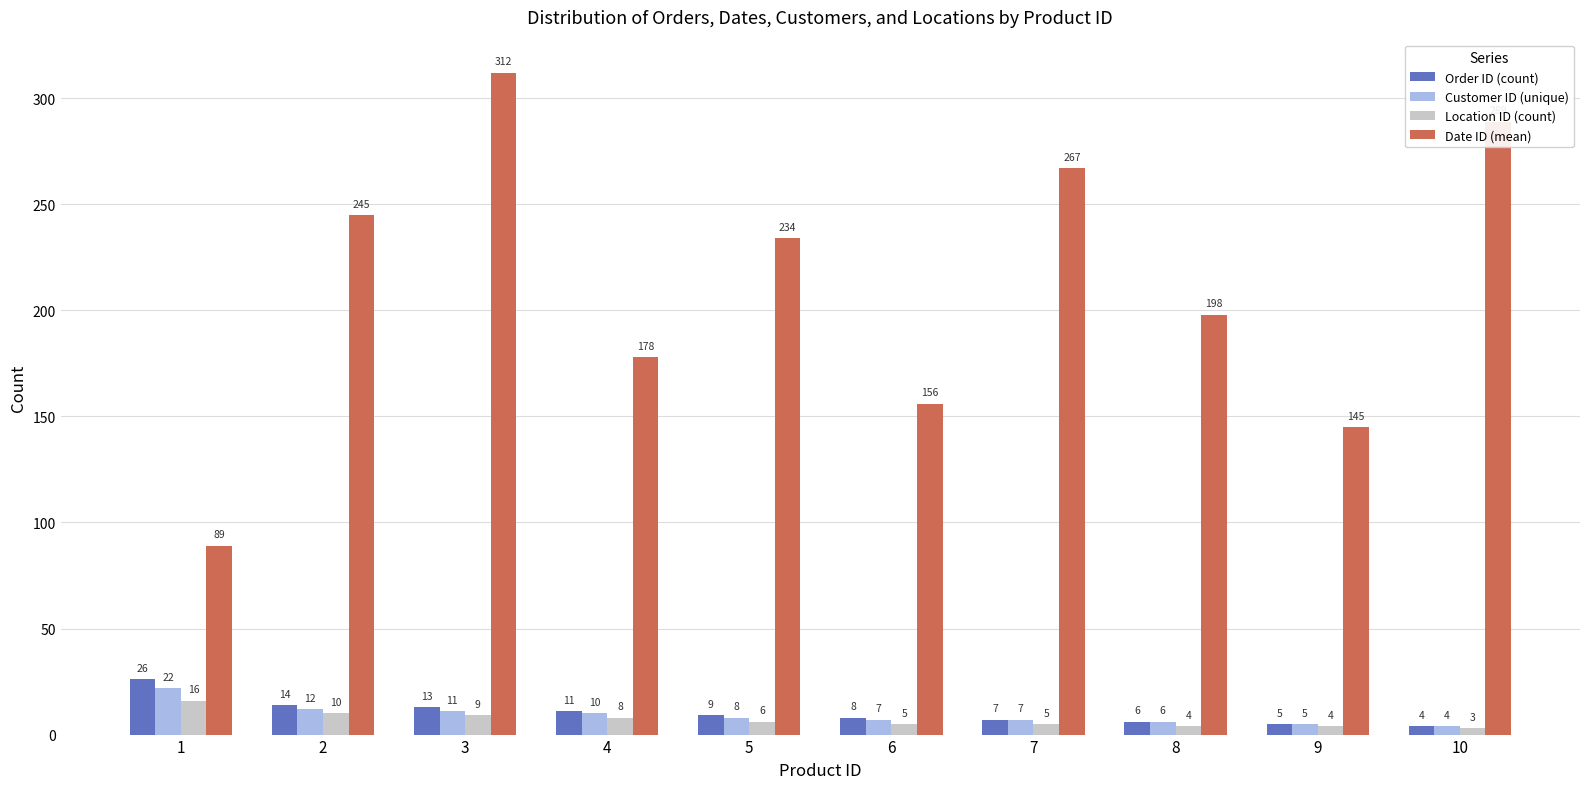

What is the difference between the Customer ID (unique) values at 6 and 4?

3